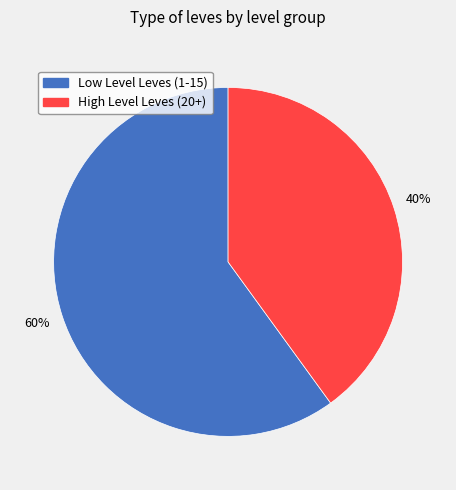

Is there any slice that represents more than half of the pie?

Yes